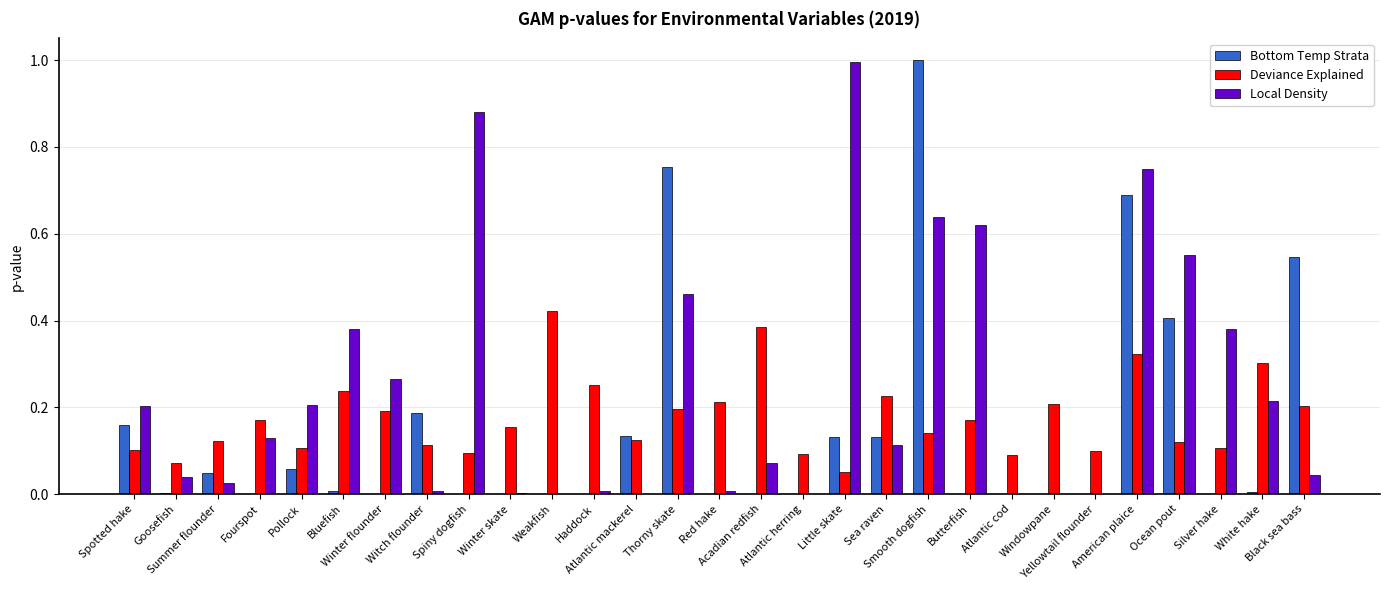

What is the maximum value shown in the chart?

1.0